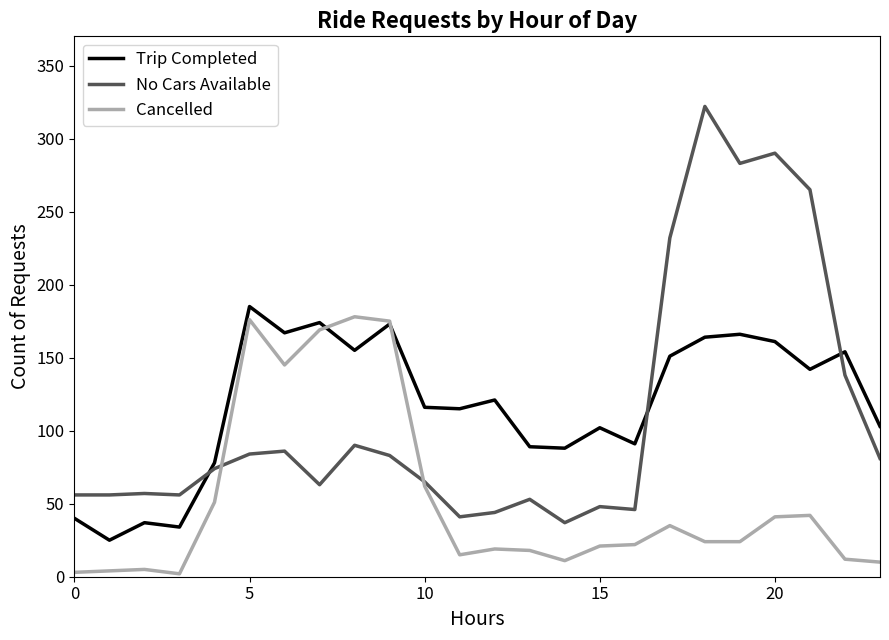

Which series has the widest spread of values?

No Cars Available